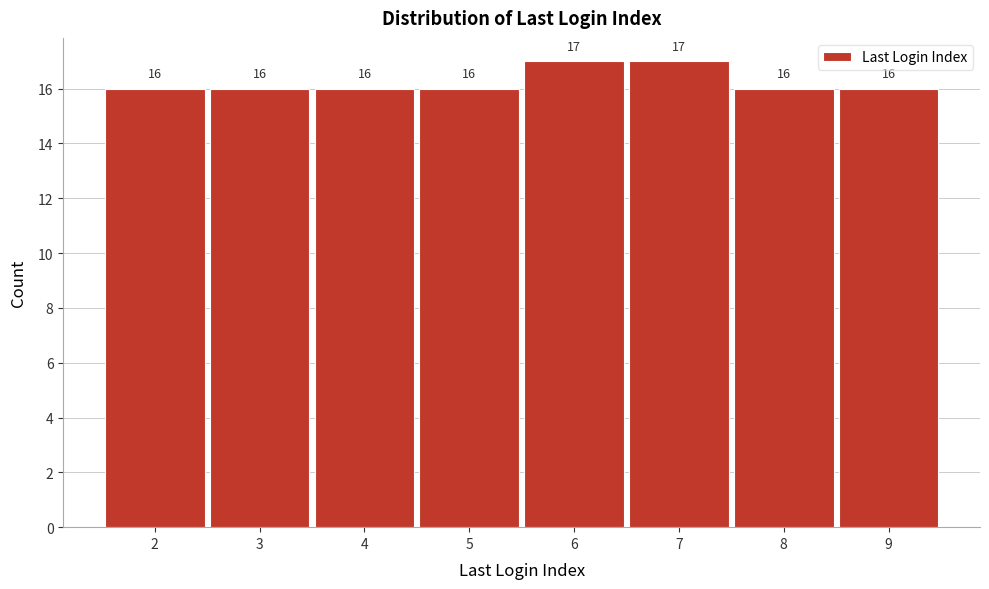

Reading right to left, extract all data points from this chart.

16	16	17	17	16	16	16	16